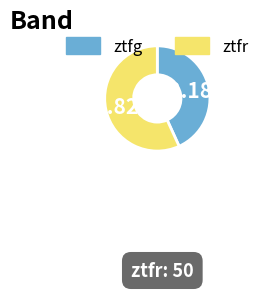

Approximately how many times larger is the value at ztfr compared to ztfg?

1.3